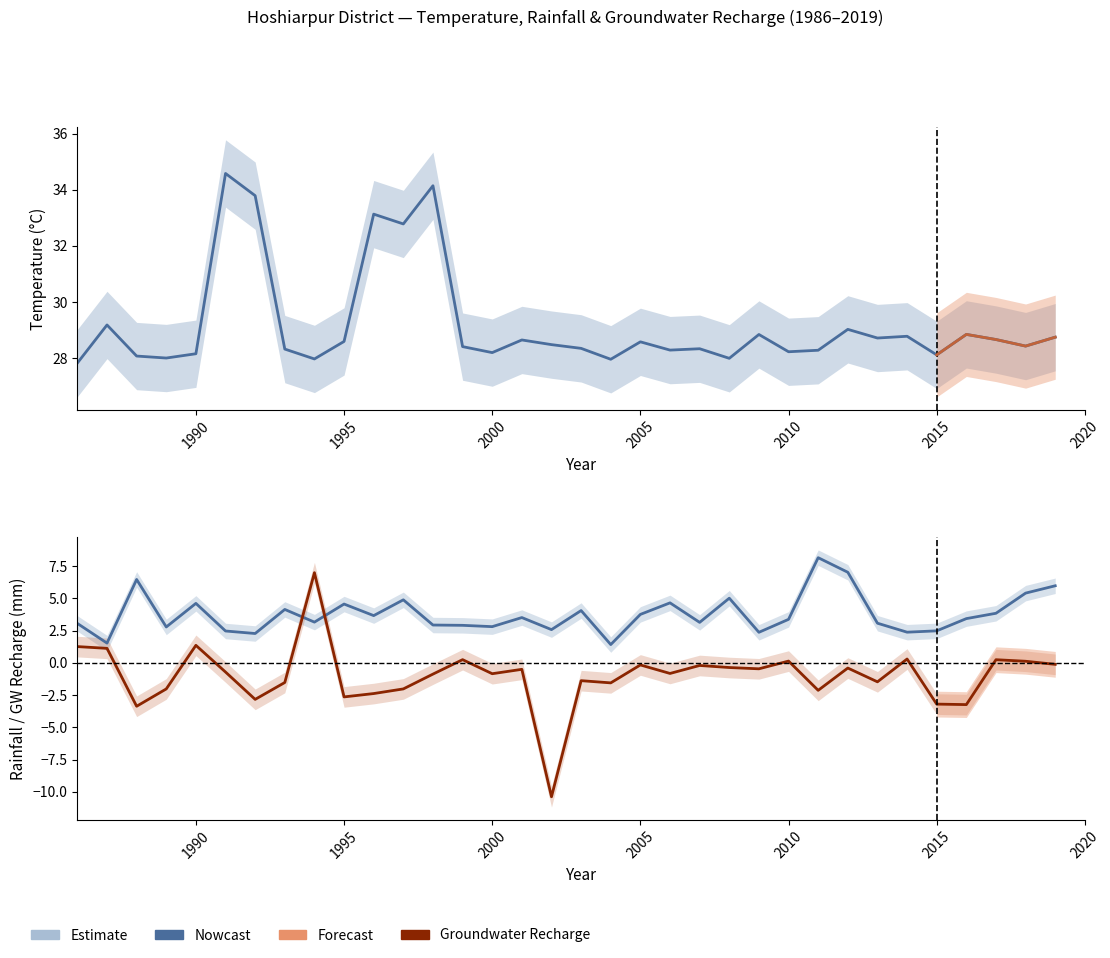

True or false: Temperature and Rainfall cross at least once.

False